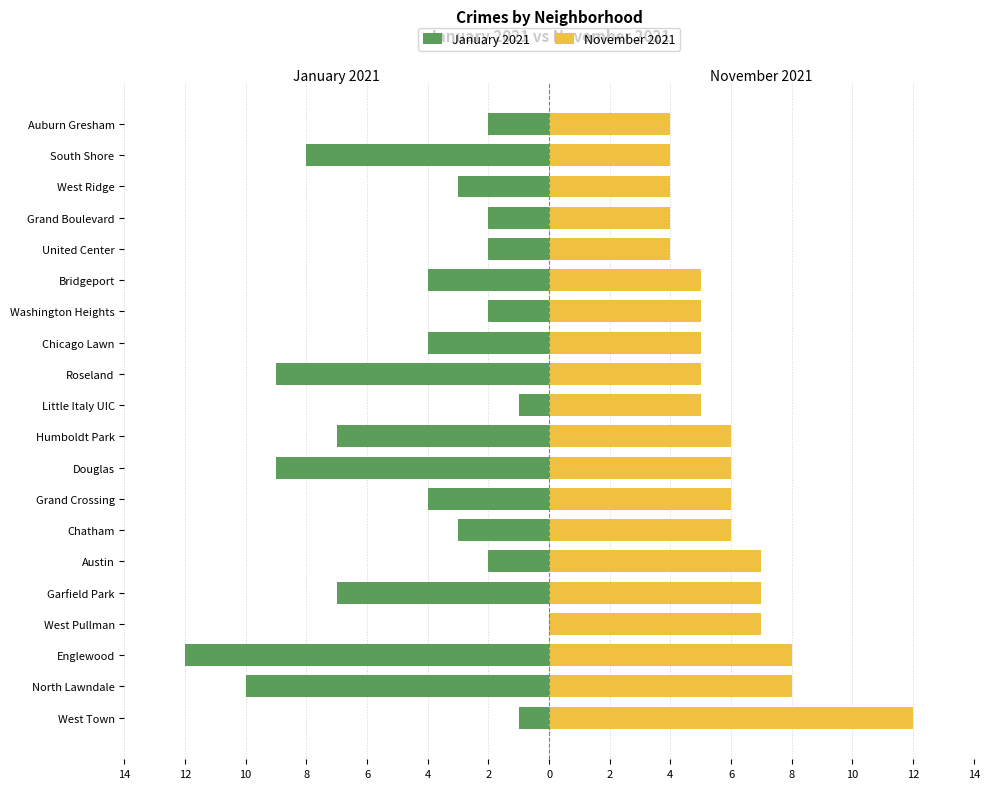

Reading left to right, transcribe all the data shown in this chart.

January 2021: -1	-10	-12	0	-7	-2	-3	-4	-9	-7	-1	-9	-4	-2	-4	-2	-2	-3	-8	-2
November 2021: 12	8	8	7	7	7	6	6	6	6	5	5	5	5	5	4	4	4	4	4